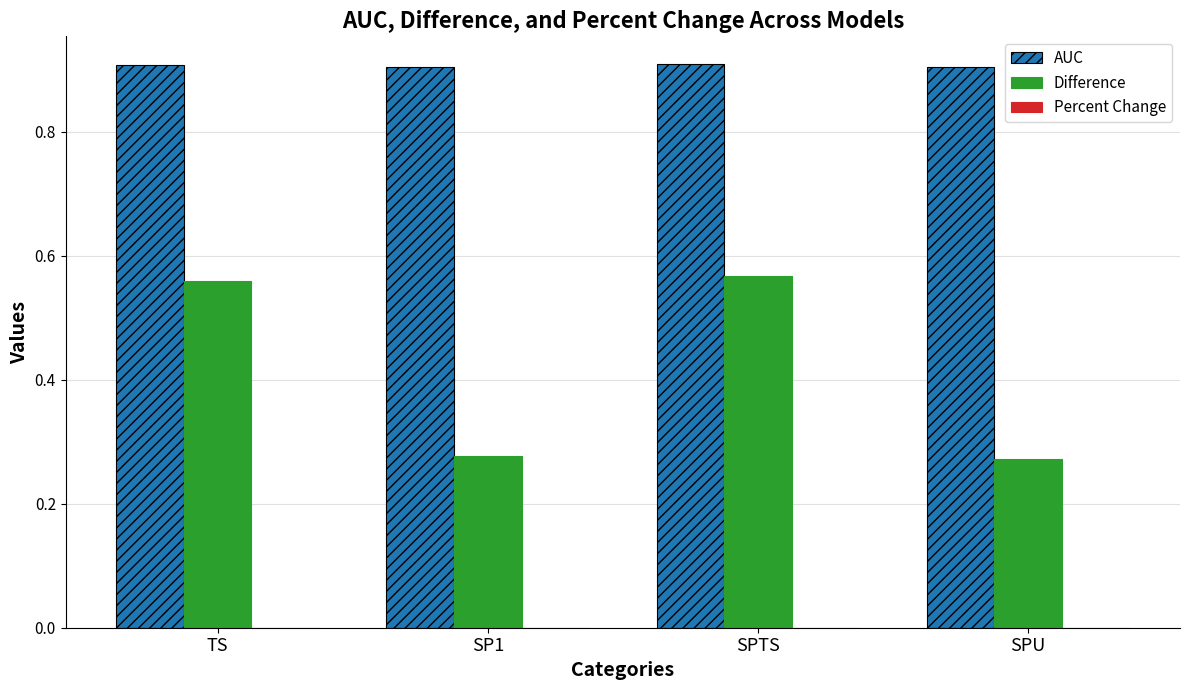

Rank the series by their average value, from highest to lowest.

AUC, Difference